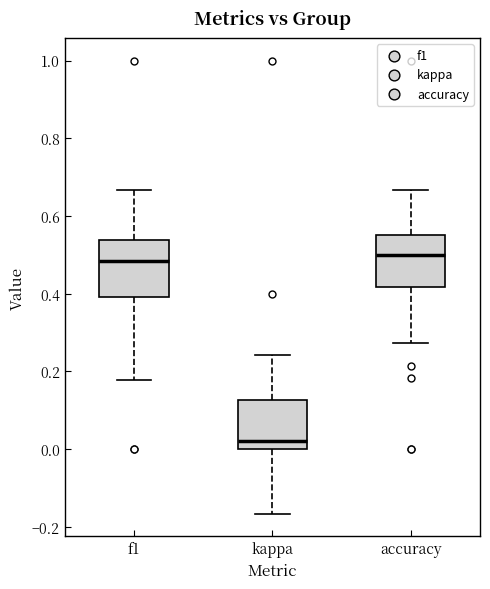

Reading left to right, transcribe this box plot: for each box, give where its median line is, the range the box spans, and where its two whiskers end, as read against the y-axis. The values are not printed on the chart, so give them approximately, as read against the axis.

f1: median 0.48, box 0.40 to 0.54, whiskers 0.18 to 0.66
kappa: median 0.02, box 0.00 to 0.12, whiskers -0.16 to 0.24
accuracy: median 0.50, box 0.42 to 0.56, whiskers 0.28 to 0.66